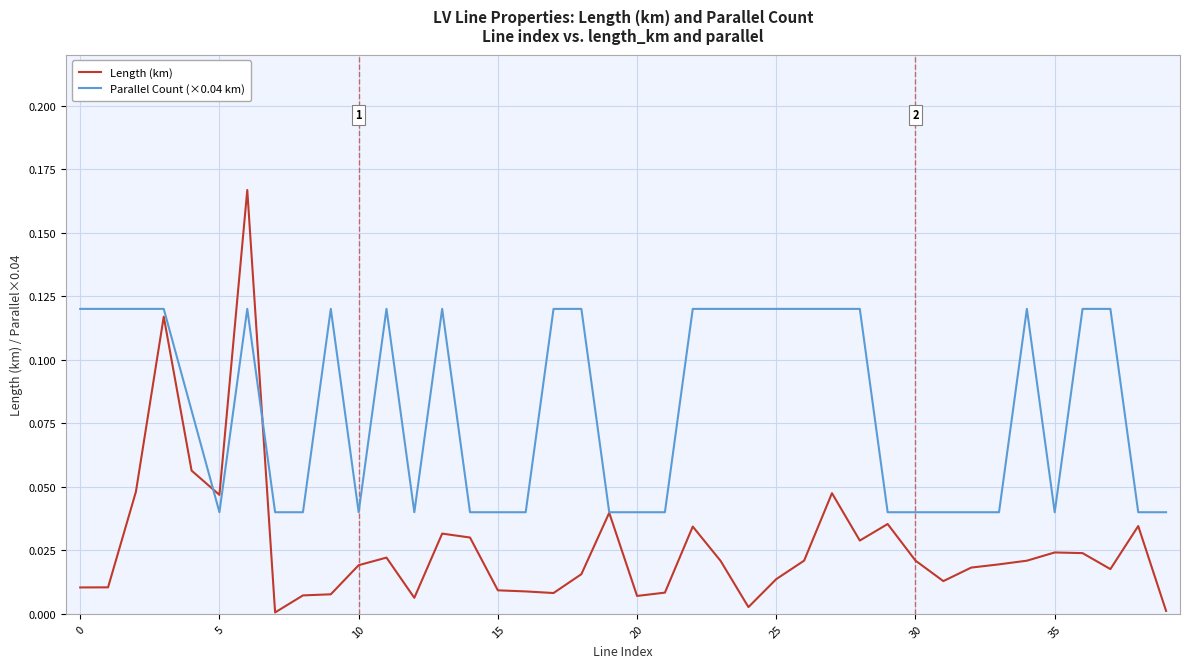

Which series has the largest total across all categories?

Parallel Count (×0.04 km)